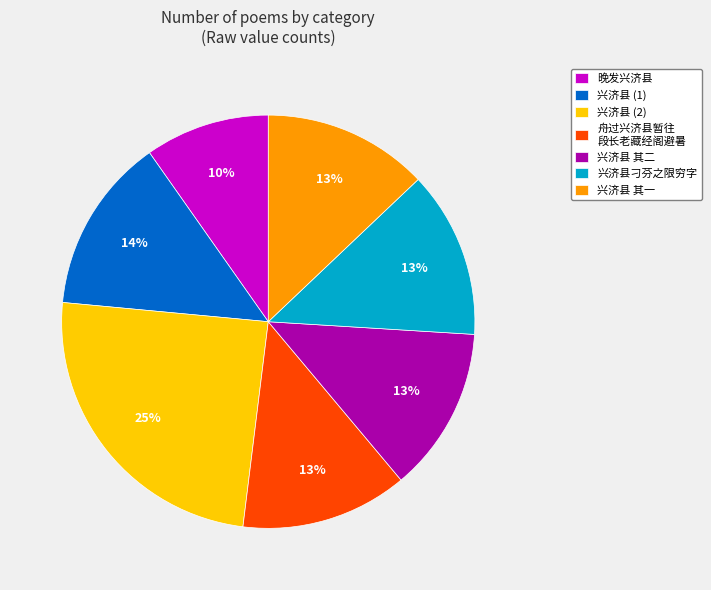

Do 晚发兴济县 and 兴济县刁芬之限穷字 together represent more than half of the pie?

No